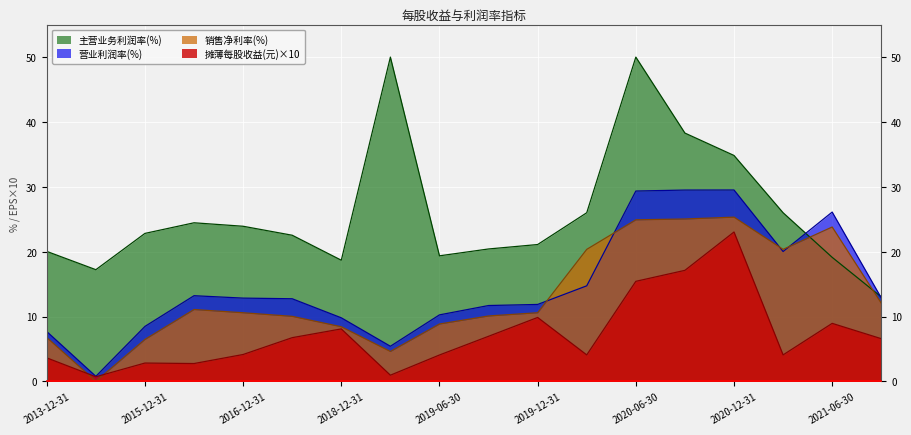

How many lines are shown in the chart?

4